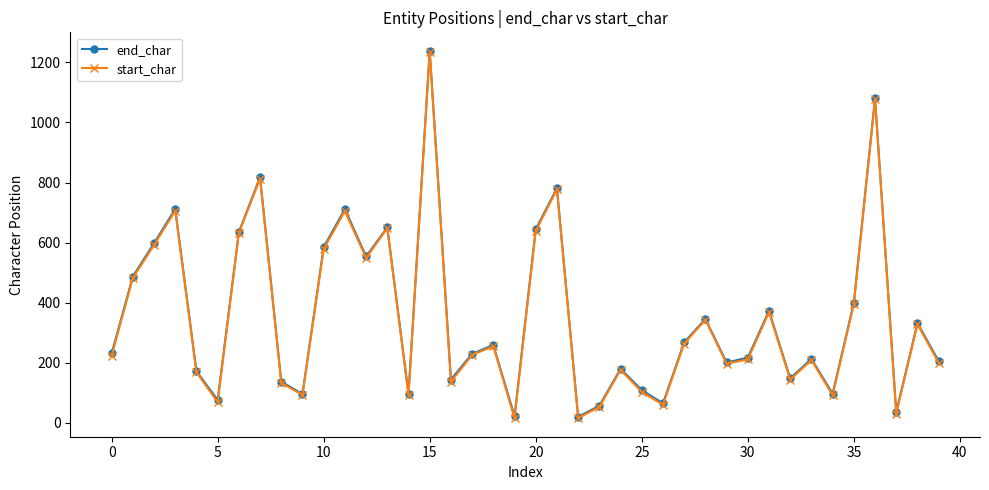

What is the greatest value displayed?

1239